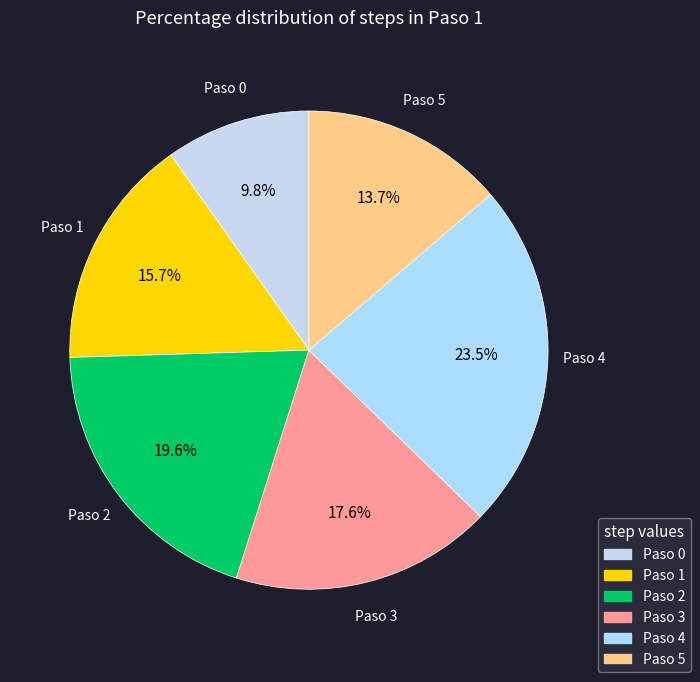

What is the largest slice in the pie chart?

Paso 4